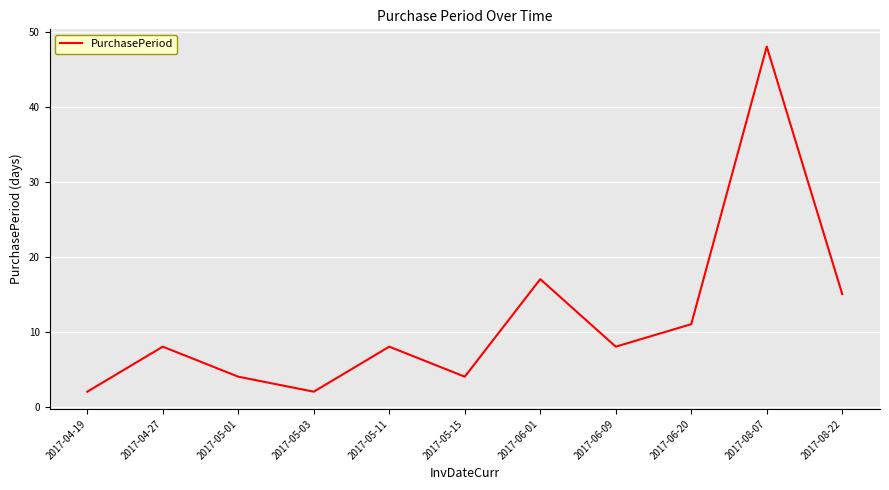

Reading right to left, list all the values displayed in this chart.

15	48	11	8	17	4	8	2	4	8	2